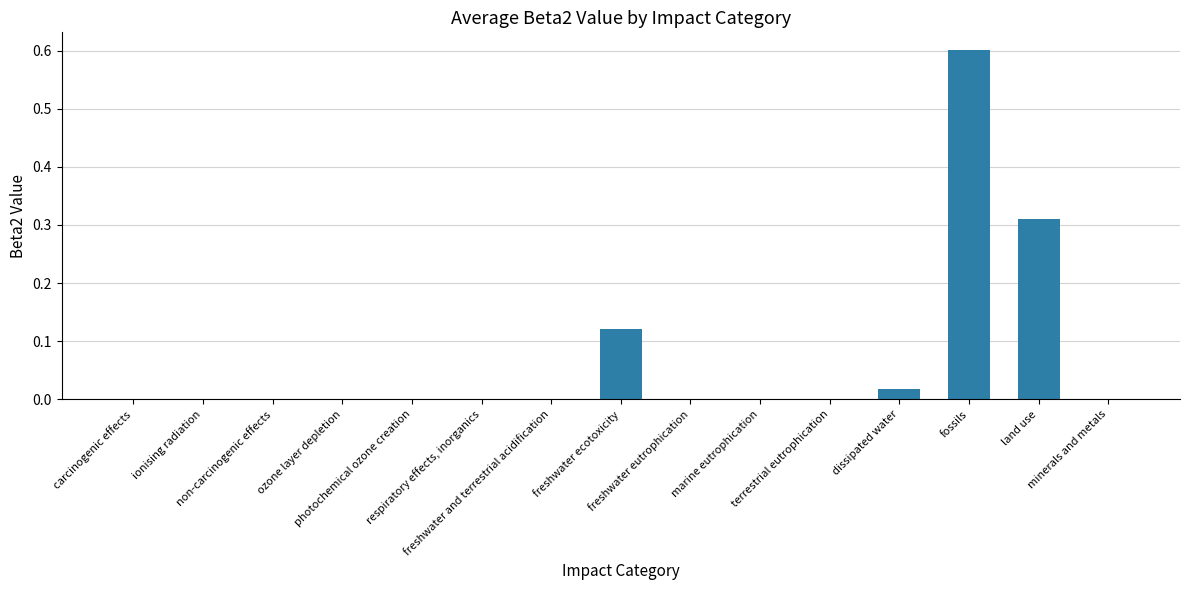

What is the greatest value displayed?

0.6